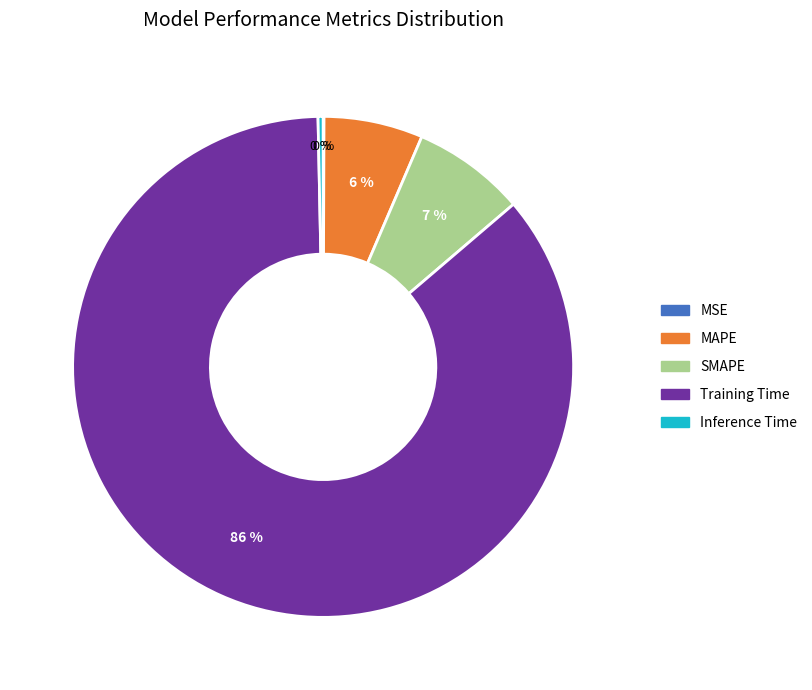

True or false: Training Time accounts for 86% of the total.

True